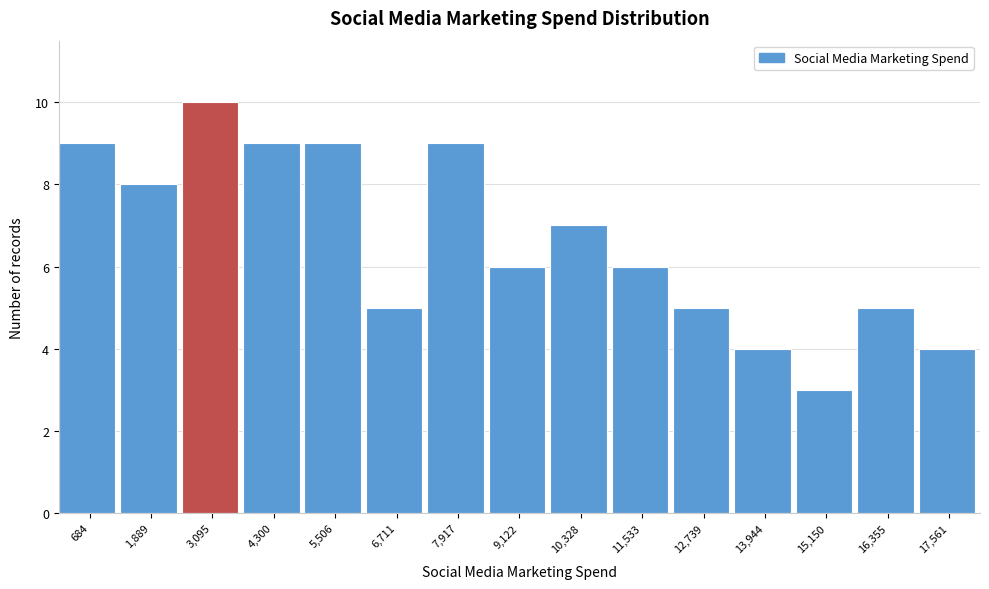

What is the height of the bar covering 1200 to 2400 on the x-axis? Neither the bar edges nor the heights are printed on the chart, so give them approximately, as read against the axes.

8